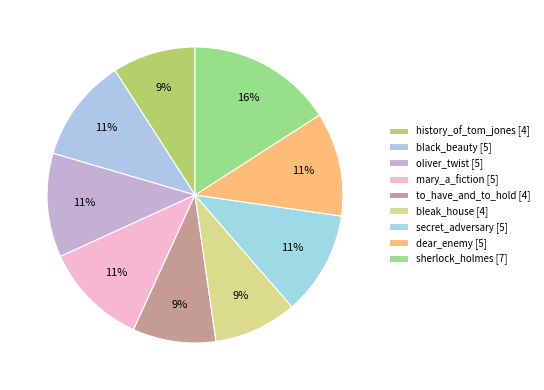

Is mary_a_fiction the majority of the pie?

No